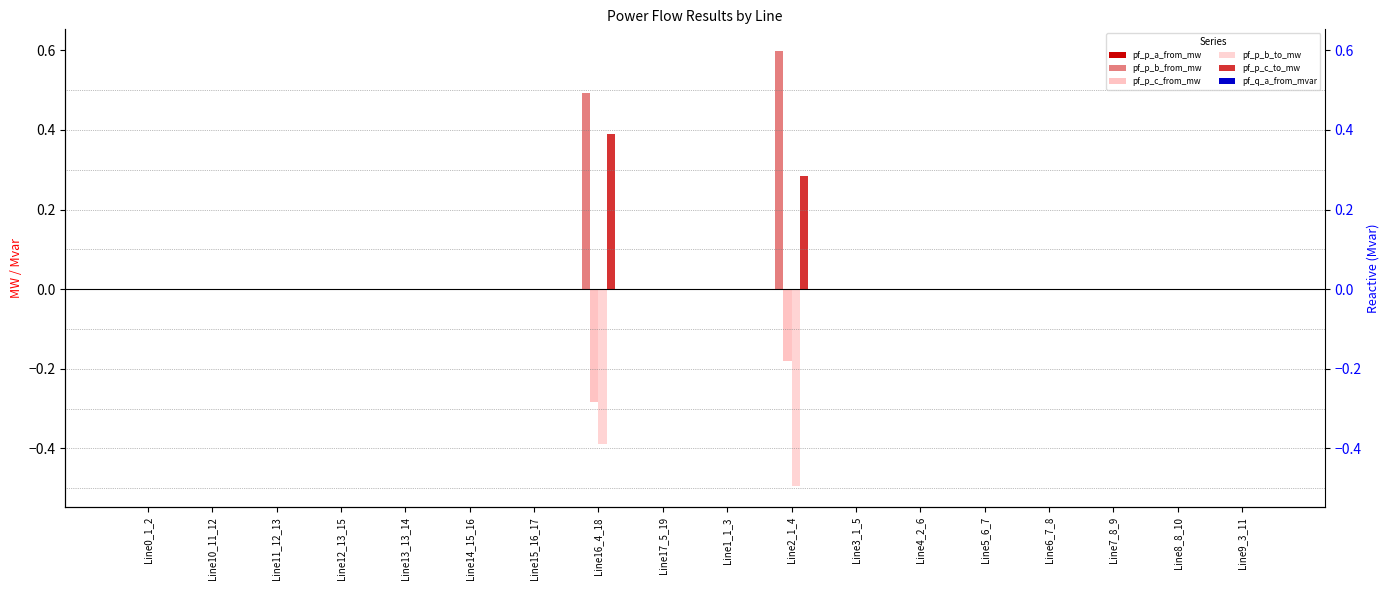

Rank the categories by pf_p_c_from_mw value from lowest to highest.

Line16_4_18, Line2_1_4, Line1_1_3, Line9_3_11, Line0_1_2, Line10_11_12, Line11_12_13, Line4_2_6, Line5_6_7, Line12_13_15, Line6_7_8, Line3_1_5, Line14_15_16, Line17_5_19, Line15_16_17, Line13_13_14, Line7_8_9, Line8_8_10